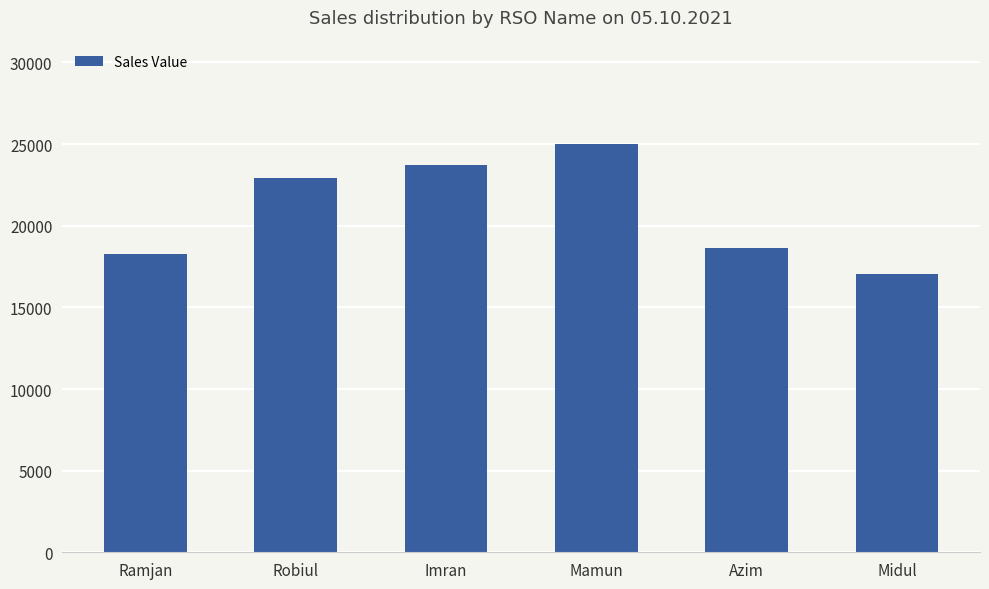

Approximately how many times larger is the value at Imran compared to Robiul?

1.0